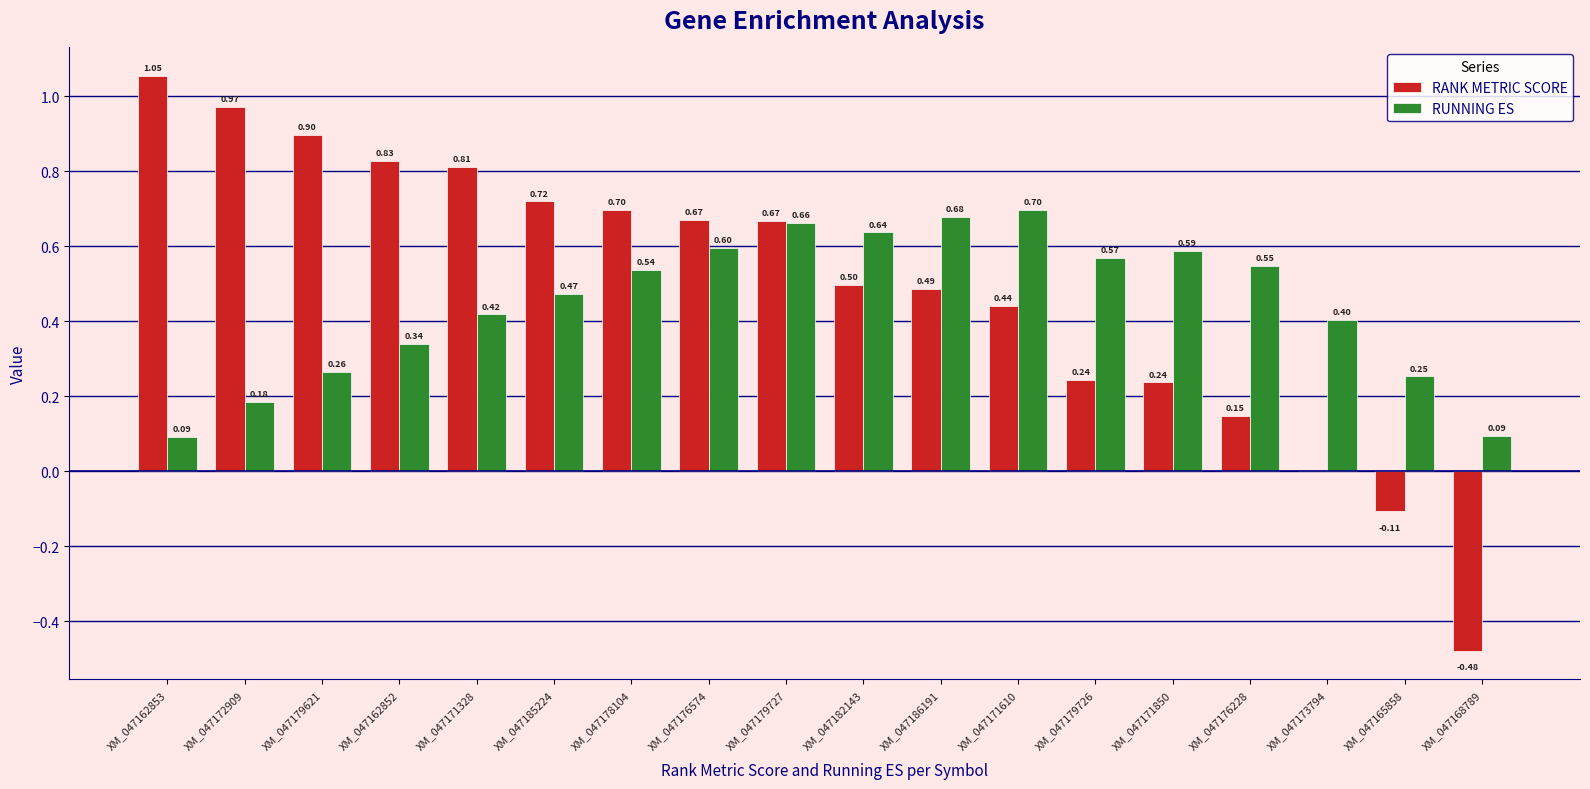

What is the total value across all series at XM_047179621?

1.2